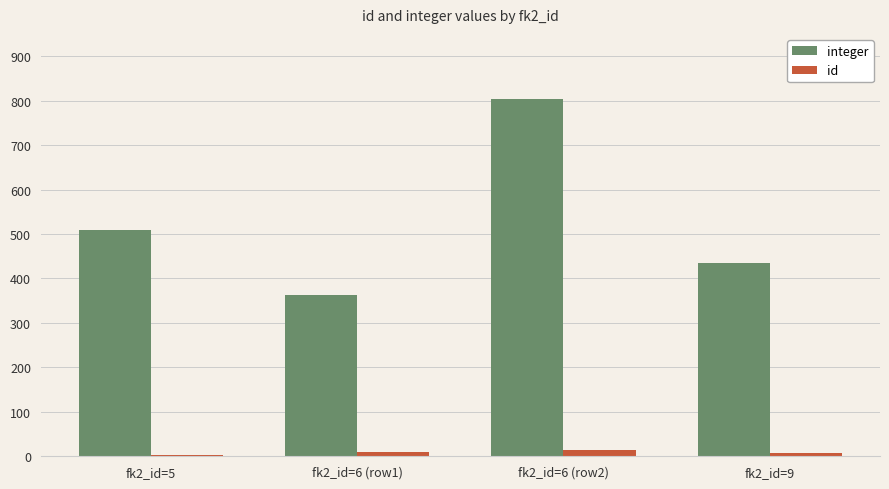

Which series has the largest total across all categories?

integer